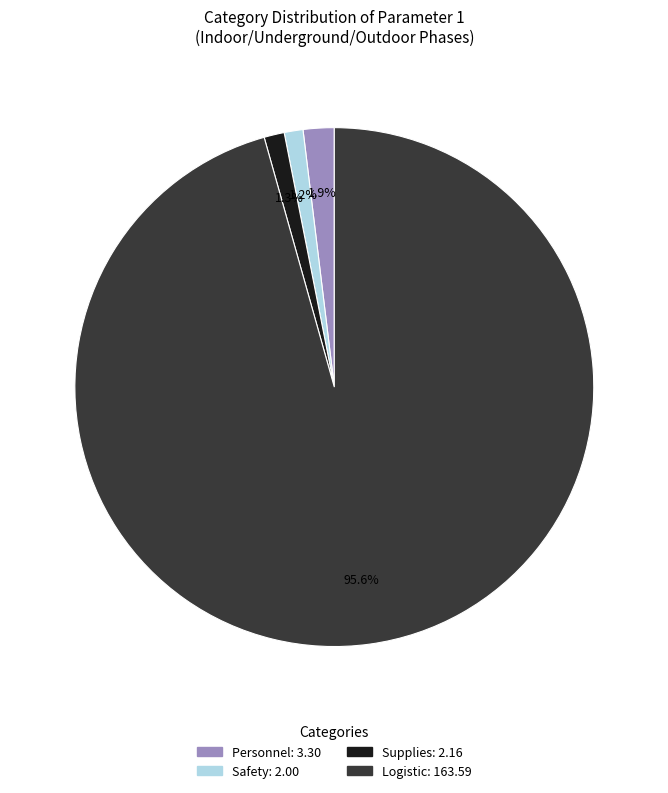

To the nearest percent, what is the difference between the Logistic and Supplies slice percentages?

94%